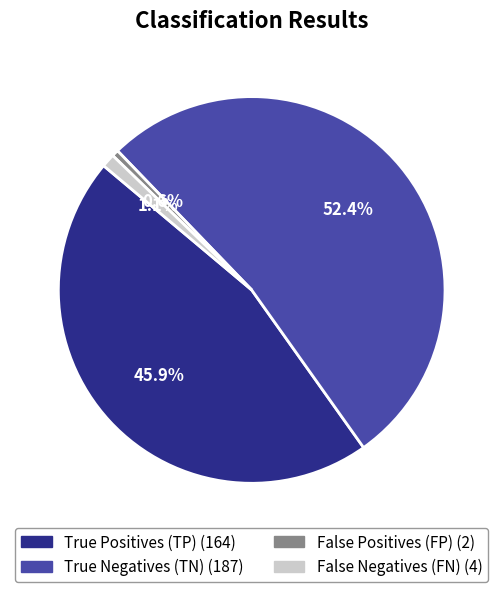

Does any single category account for the majority?

Yes